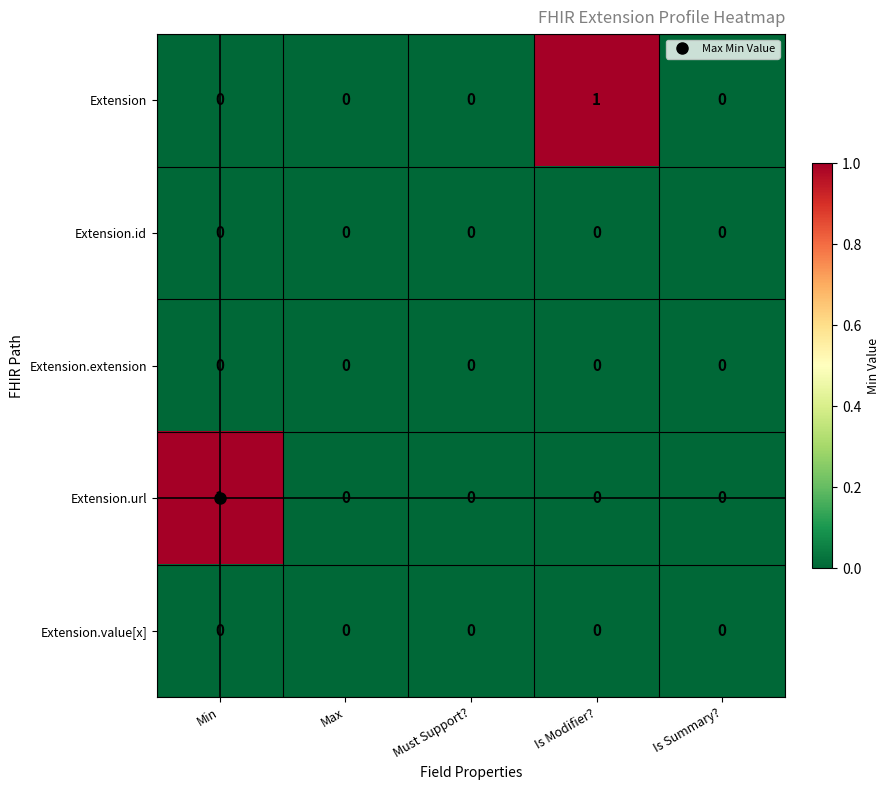

Between Min and Is Summary?, which series saw the biggest shift?

Extension.url